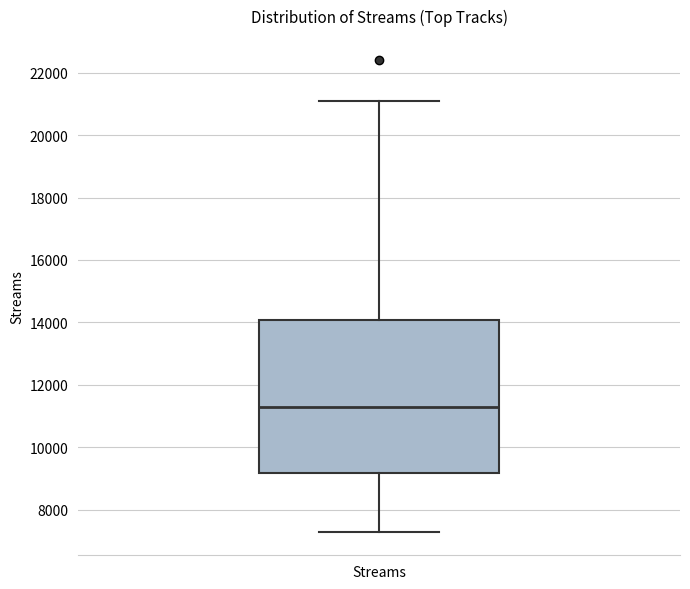

Where is the upper edge of the box for Streams on the y-axis? The values are not printed on the chart, so give them approximately, as read against the axis.

14000